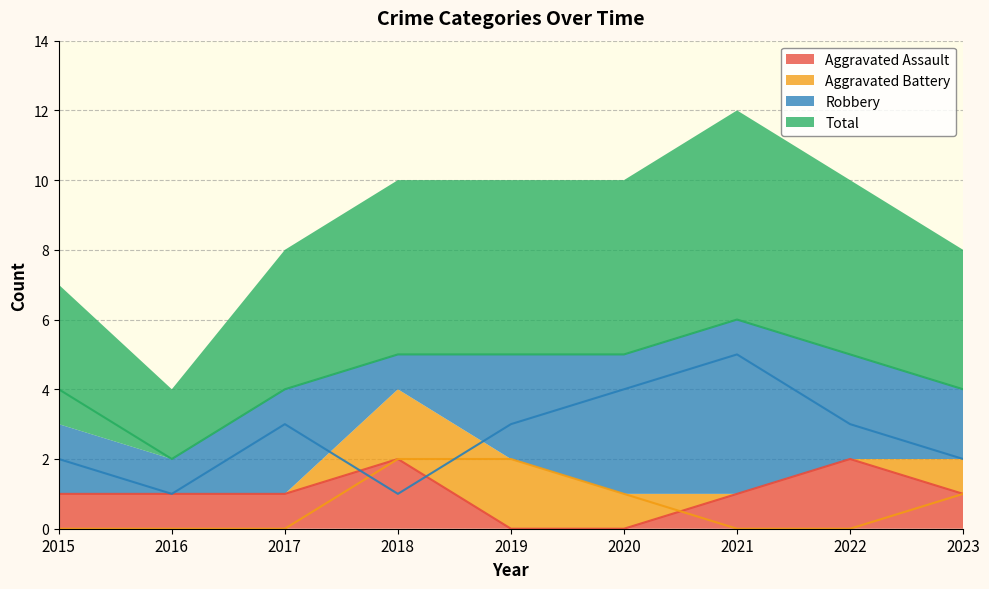

Is it true that Robbery equals 1 at 2016?

True